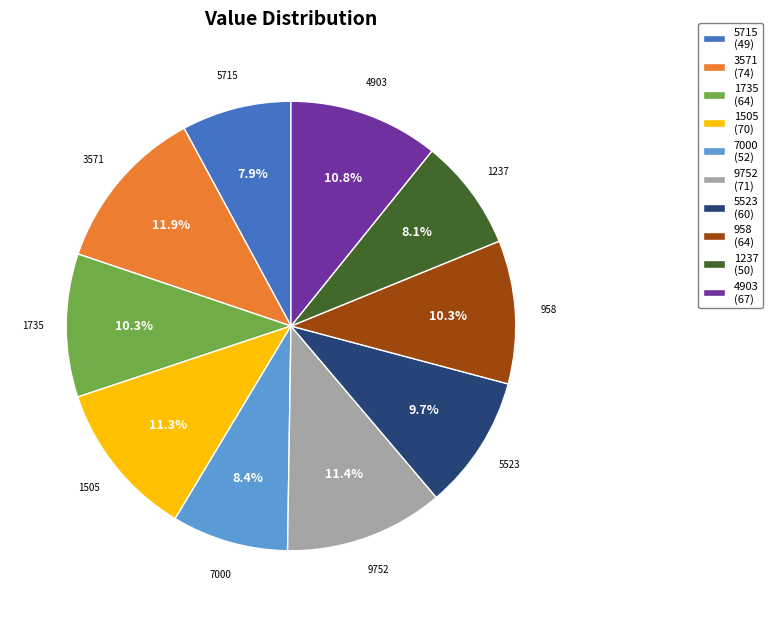

To the nearest percent, what percentage of the pie is 5715?

8%